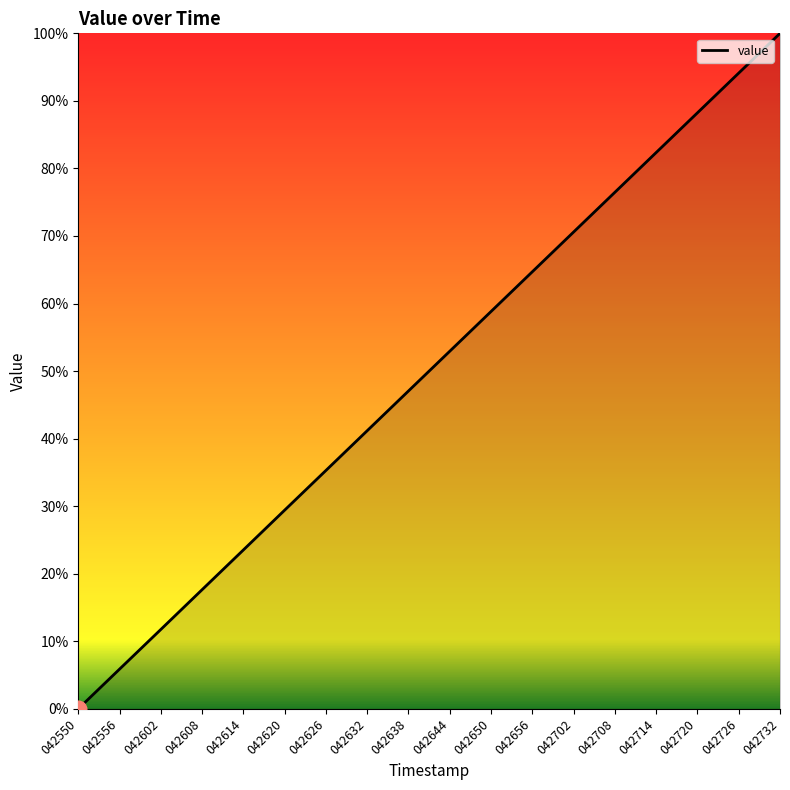

True or false: the data shows 18.9 at 042708.

False